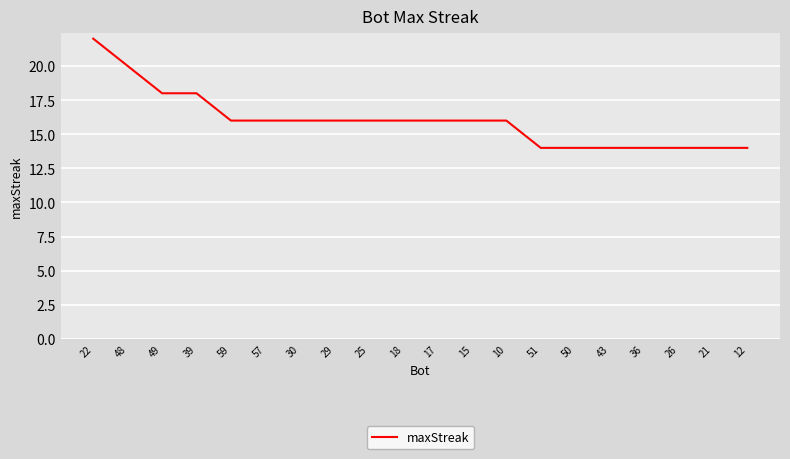

What is the difference between the maximum and minimum values?

8